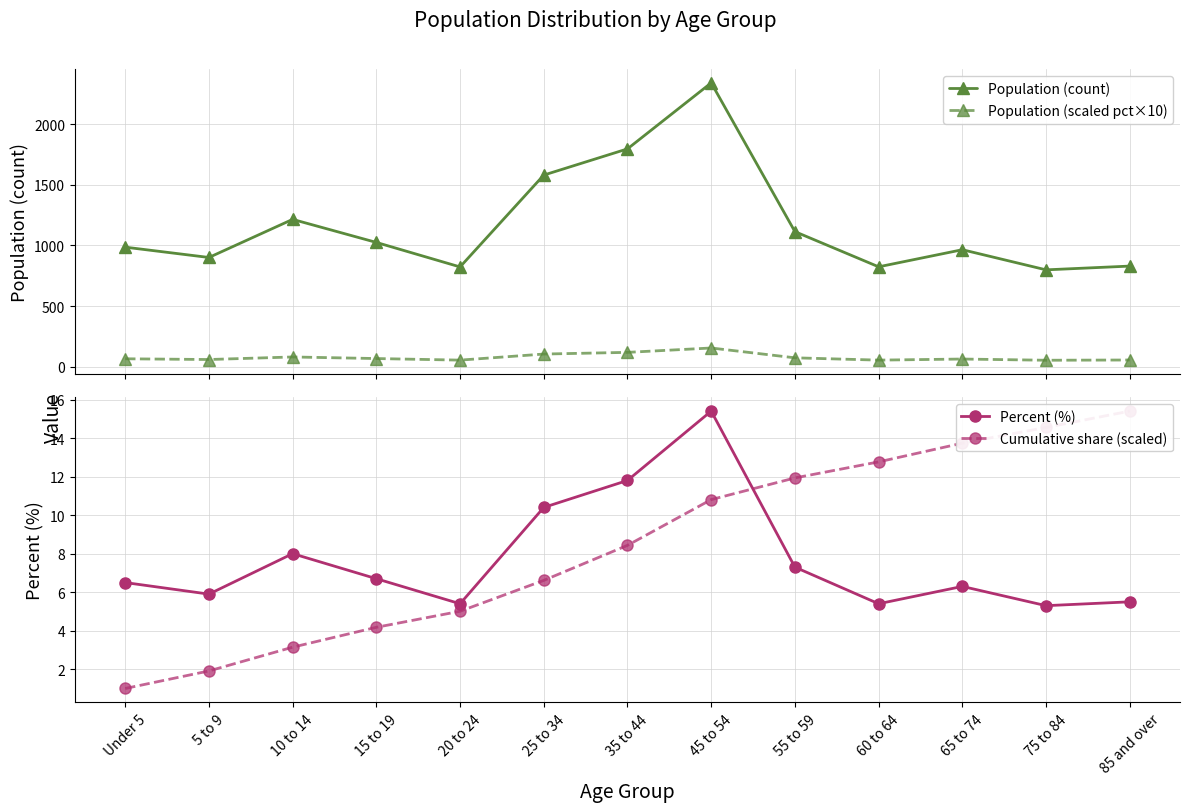

How many lines are shown in the chart?

4